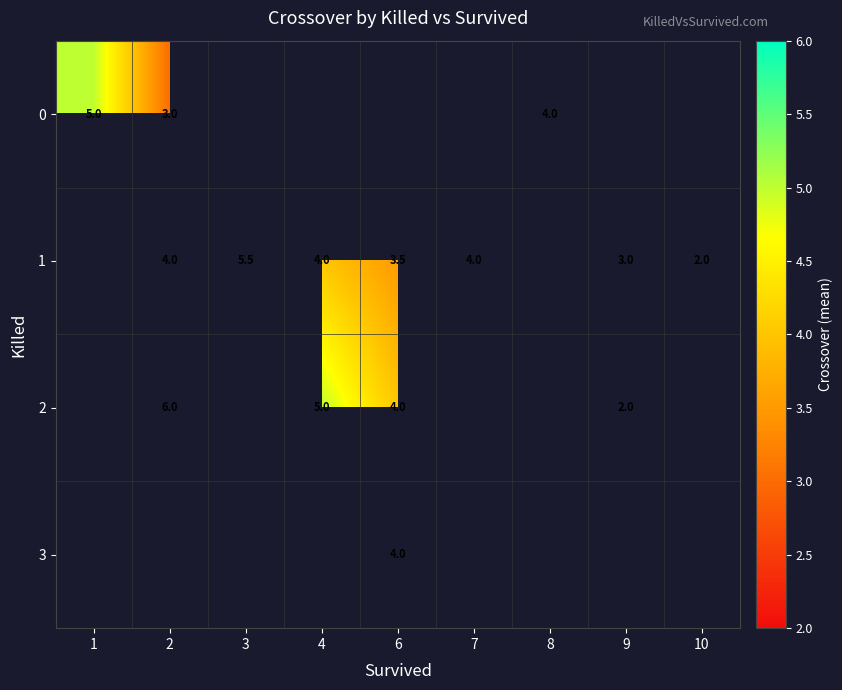

How many categories are shown in the chart?

9